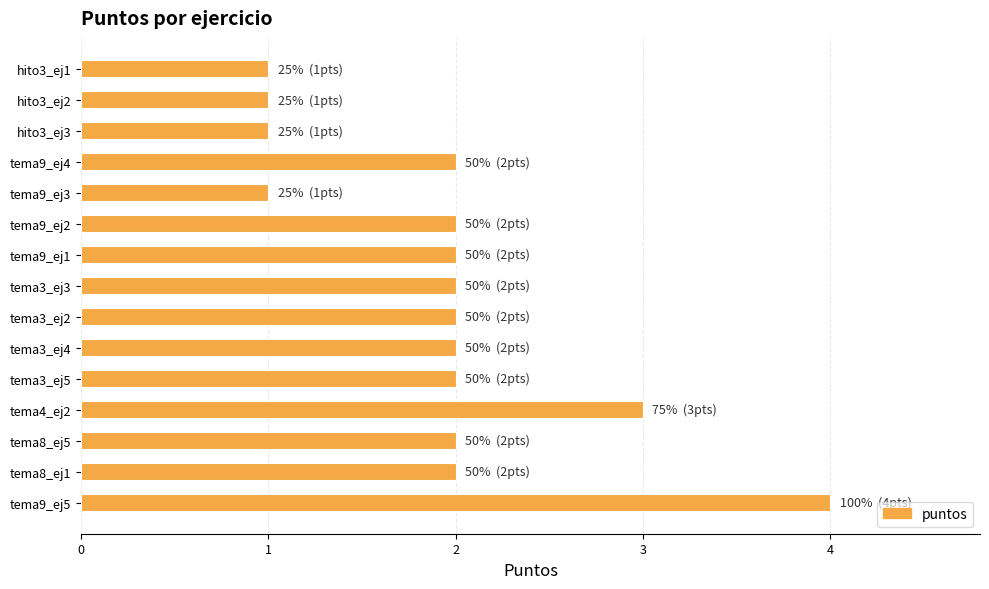

The chart shows a value of 5 at tema4_ej2. True or false?

False